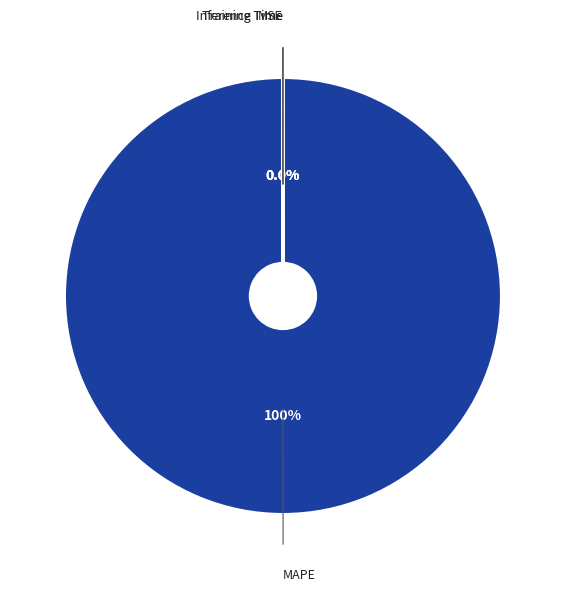

Which category has the biggest portion of the pie?

MAPE